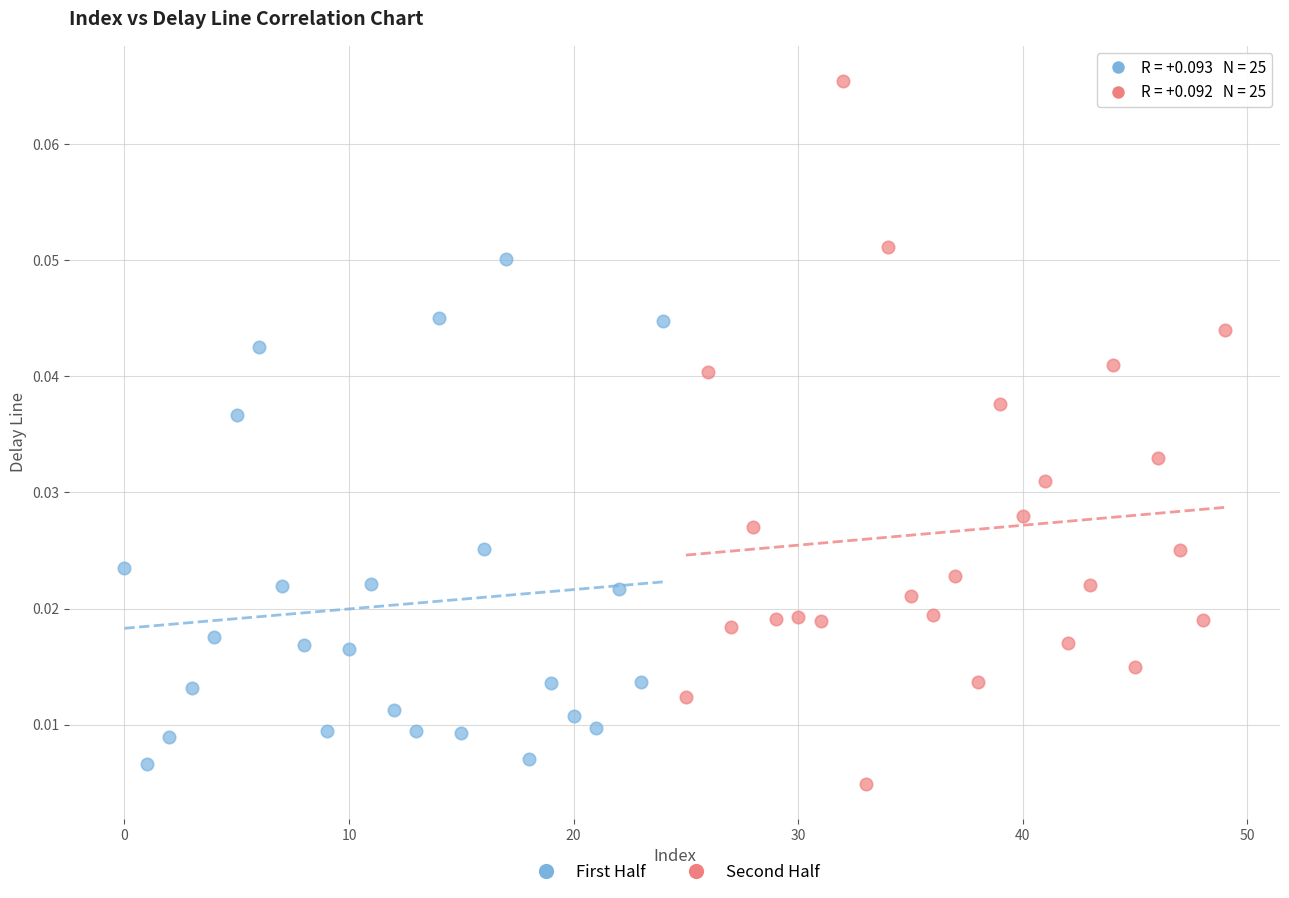

Which series reaches the maximum Y coordinate?

Second Half